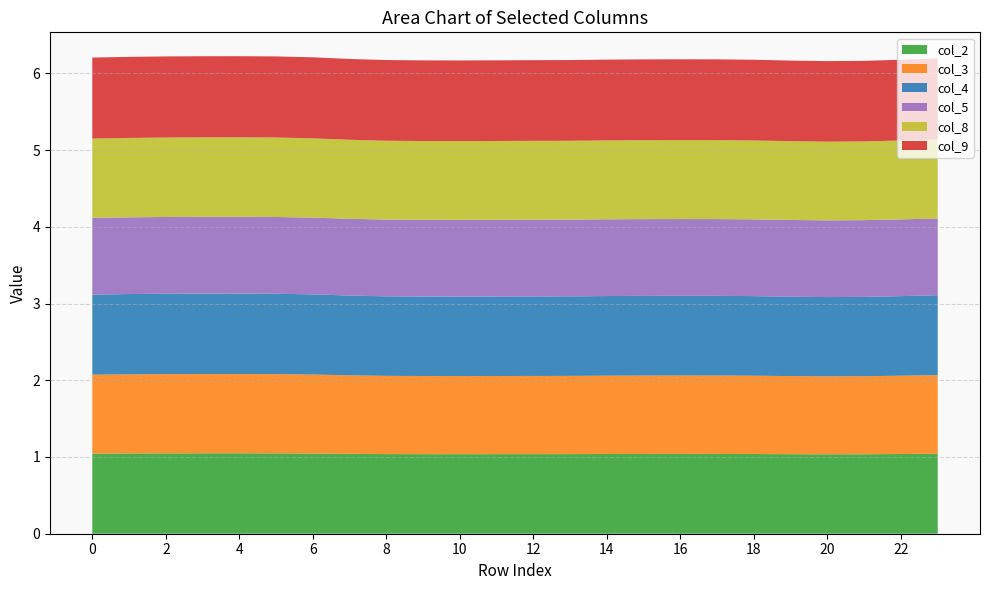

Reading left to right, extract all data points from this chart.

col_2: 0=1.0	1=1.0	2=1.0	3=1.0	4=1.0	5=1.0	6=1.0	7=1.0	8=1.0	9=1.0	10=1.0	11=1.0	12=1.0	13=1.0	14=1.0	15=1.0	16=1.0	17=1.0	18=1.0	19=1.0	20=1.0	21=1.0	22=1.0	23=1.0
col_3: 0=1.0	1=1.0	2=1.0	3=1.0	4=1.0	5=1.0	6=1.0	7=1.0	8=1.0	9=1.0	10=1.0	11=1.0	12=1.0	13=1.0	14=1.0	15=1.0	16=1.0	17=1.0	18=1.0	19=1.0	20=1.0	21=1.0	22=1.0	23=1.0
col_4: 0=1.0	1=1.0	2=1.0	3=1.0	4=1.0	5=1.0	6=1.0	7=1.0	8=1.0	9=1.0	10=1.0	11=1.0	12=1.0	13=1.0	14=1.0	15=1.0	16=1.0	17=1.0	18=1.0	19=1.0	20=1.0	21=1.0	22=1.0	23=1.0
col_5: 0=1.0	1=1.0	2=1.0	3=1.0	4=1.0	5=1.0	6=1.0	7=1.0	8=1.0	9=1.0	10=1.0	11=1.0	12=1.0	13=1.0	14=1.0	15=1.0	16=1.0	17=1.0	18=1.0	19=1.0	20=1.0	21=1.0	22=1.0	23=1.0
col_8: 0=1.0	1=1.0	2=1.0	3=1.0	4=1.0	5=1.0	6=1.0	7=1.0	8=1.0	9=1.0	10=1.0	11=1.0	12=1.0	13=1.0	14=1.0	15=1.0	16=1.0	17=1.0	18=1.0	19=1.0	20=1.0	21=1.0	22=1.0	23=1.0
col_9: 0=1.1	1=1.1	2=1.1	3=1.1	4=1.1	5=1.1	6=1.1	7=1.1	8=1.1	9=1.1	10=1.1	11=1.1	12=1.1	13=1.1	14=1.1	15=1.1	16=1.1	17=1.1	18=1.1	19=1.1	20=1.0	21=1.1	22=1.1	23=1.1